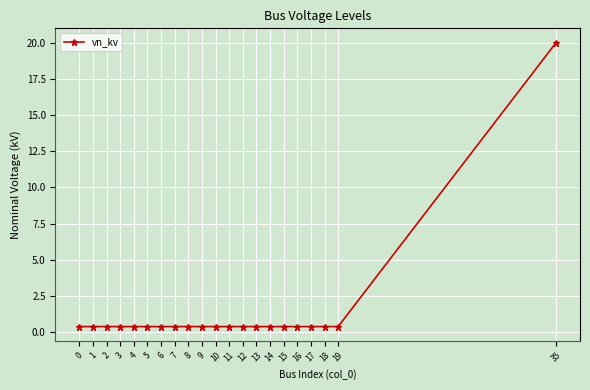

Reading left to right, extract all data points from this chart.

0=0.4	1=0.4	2=0.4	3=0.4	4=0.4	5=0.4	6=0.4	7=0.4	8=0.4	9=0.4	10=0.4	11=0.4	12=0.4	13=0.4	14=0.4	15=0.4	16=0.4	17=0.4	18=0.4	19=0.4	35=20.0